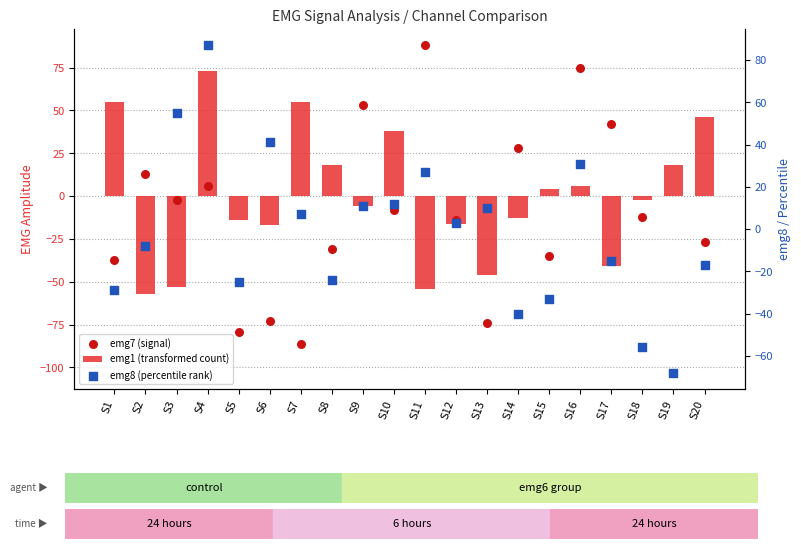

Is the value of emg7 (signal) at S9 greater than the value of emg8 (percentile rank) at S12?

Yes